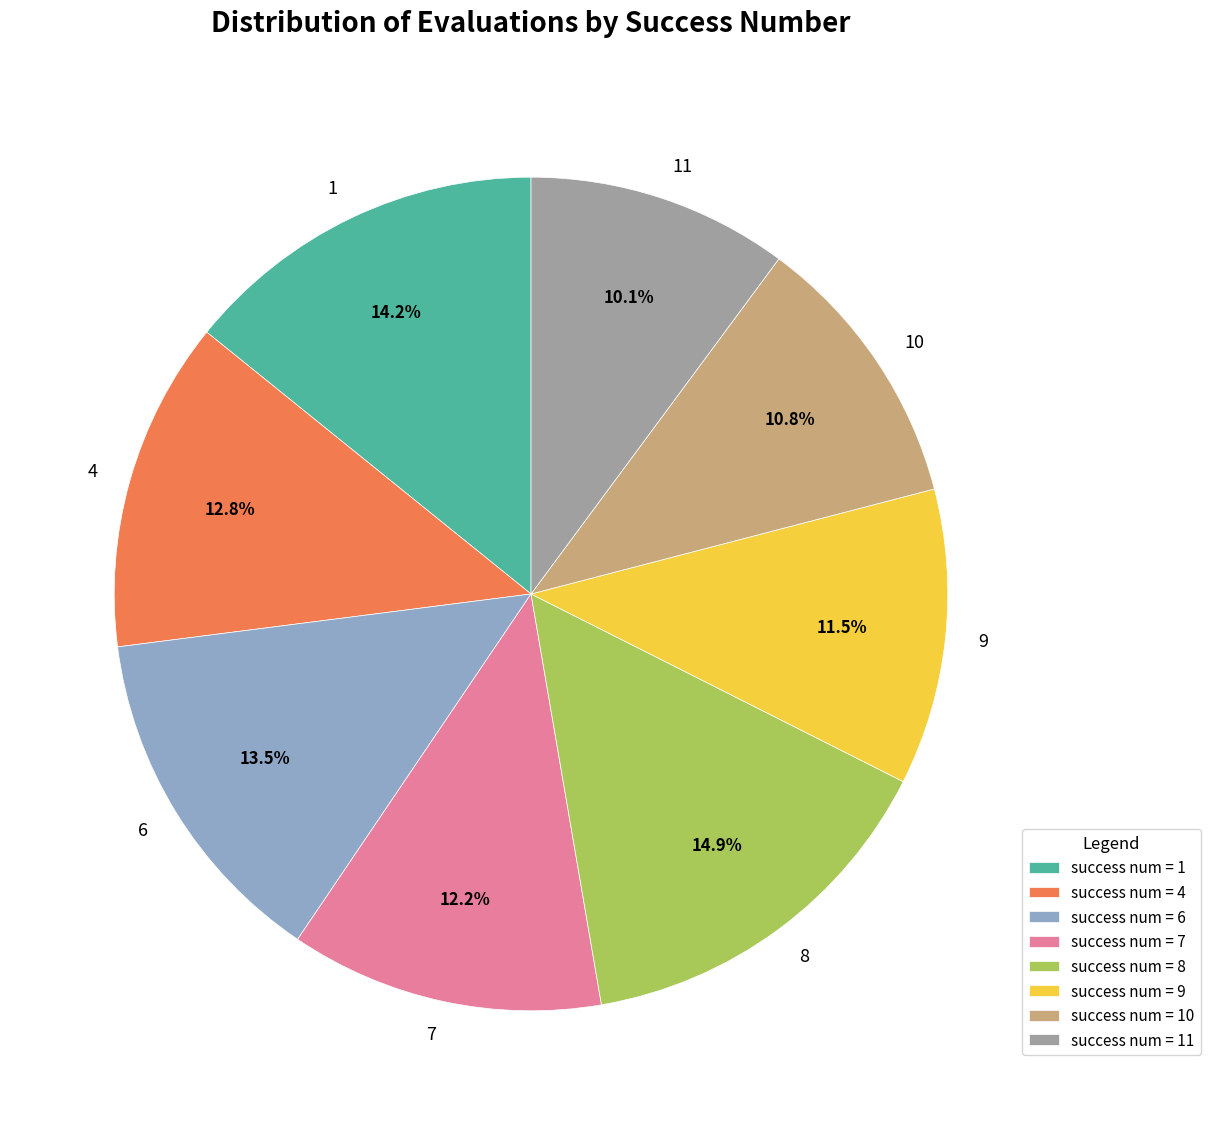

Which has a higher value, 1 or 8?

8